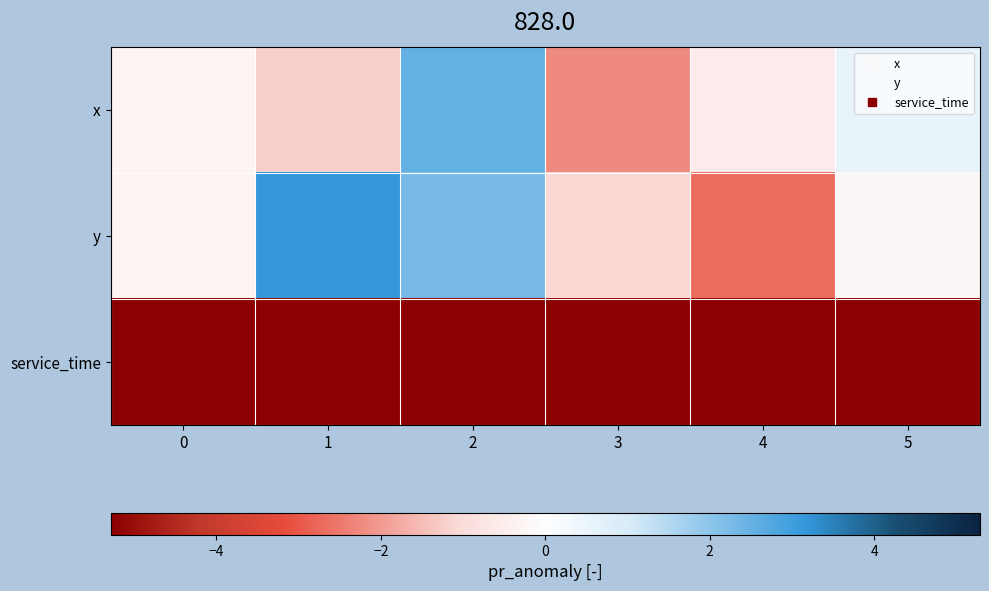

What is the total value across all series at 4?

-8.5